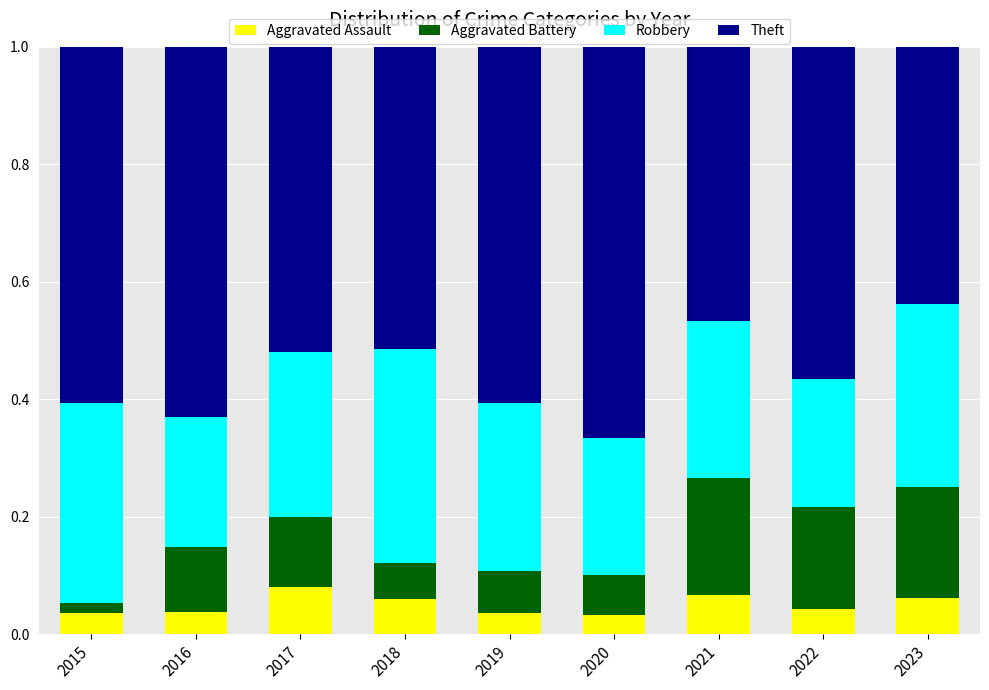

What is the total value across all series at 2019?

1.0